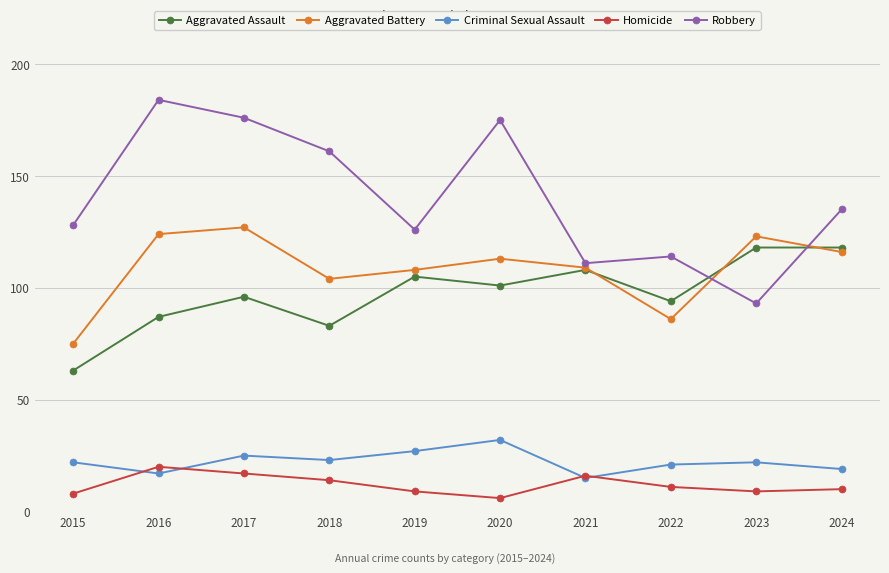

True or false: Aggravated Battery has more than 1 points higher than both neighbors.

True